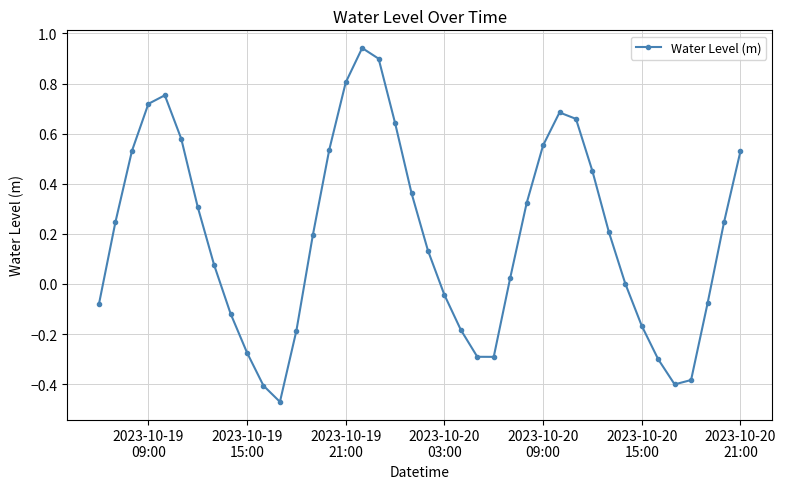

What is the difference between the maximum and minimum values?

1.4